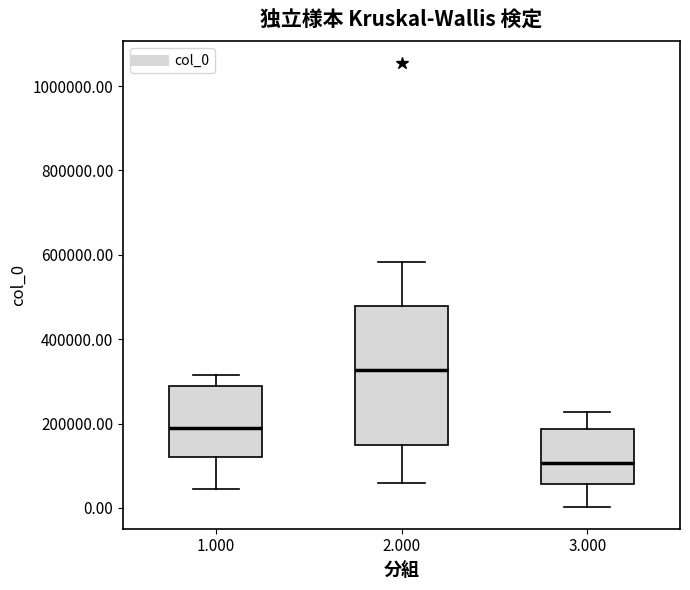

Where does the median line of the box at x = 3.000 sit on the y-axis? The values are not printed on the chart, so give them approximately, as read against the axis.

100000